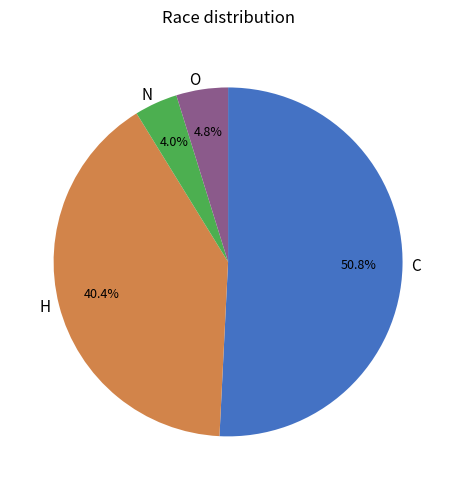

What is the smallest slice in the pie chart?

N